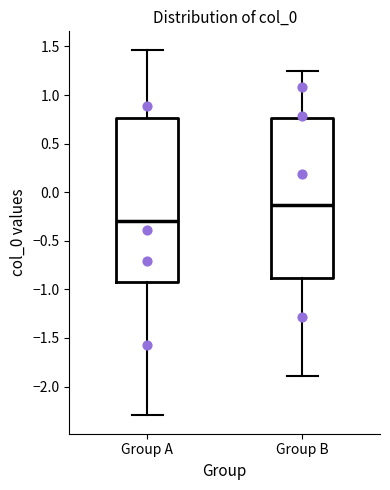

Reading left to right, read every box against the y-axis: the position of its median line, the range the box covers, and the ends of its whiskers. The values are not printed on the chart, so give them approximately, as read against the axis.

Group A: median -0.30, box -0.90 to 0.75, whiskers -2.30 to 1.45
Group B: median -0.15, box -0.90 to 0.75, whiskers -1.90 to 1.25